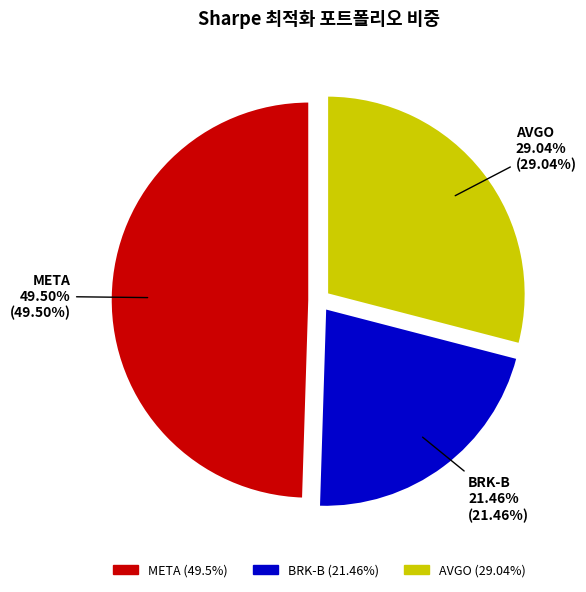

Between BRK-B and AVGO, which is larger?

AVGO